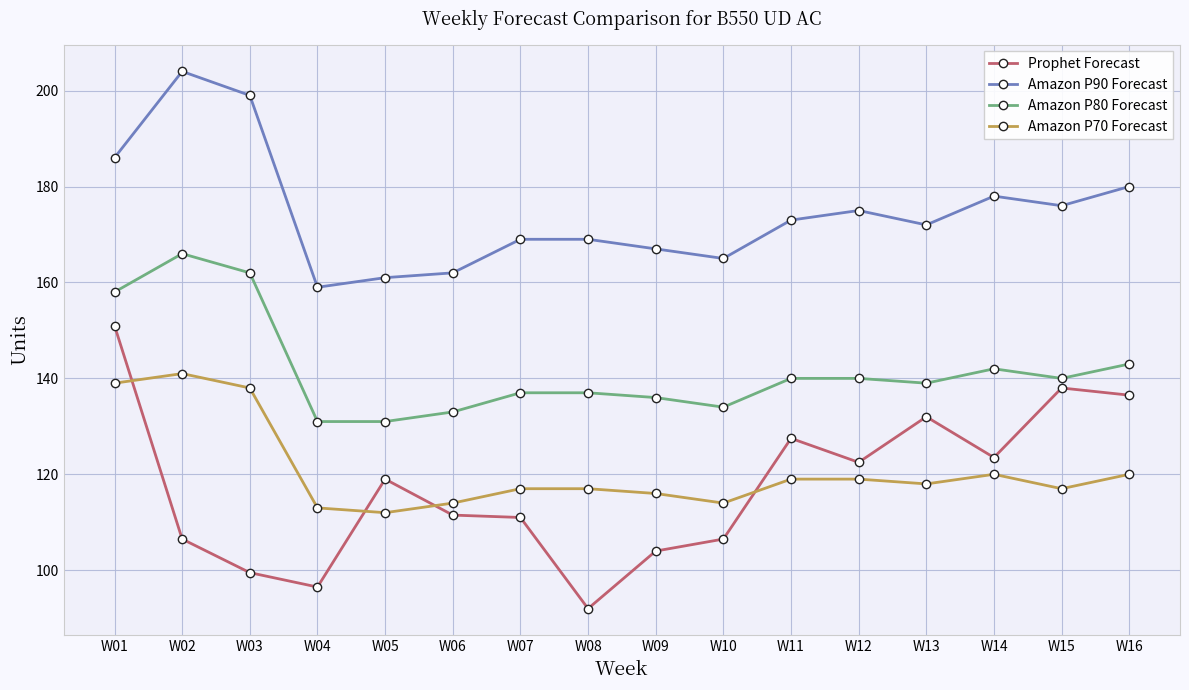

List the series in order of their peak value, highest first.

Amazon P90 Forecast, Amazon P80 Forecast, Prophet Forecast, Amazon P70 Forecast